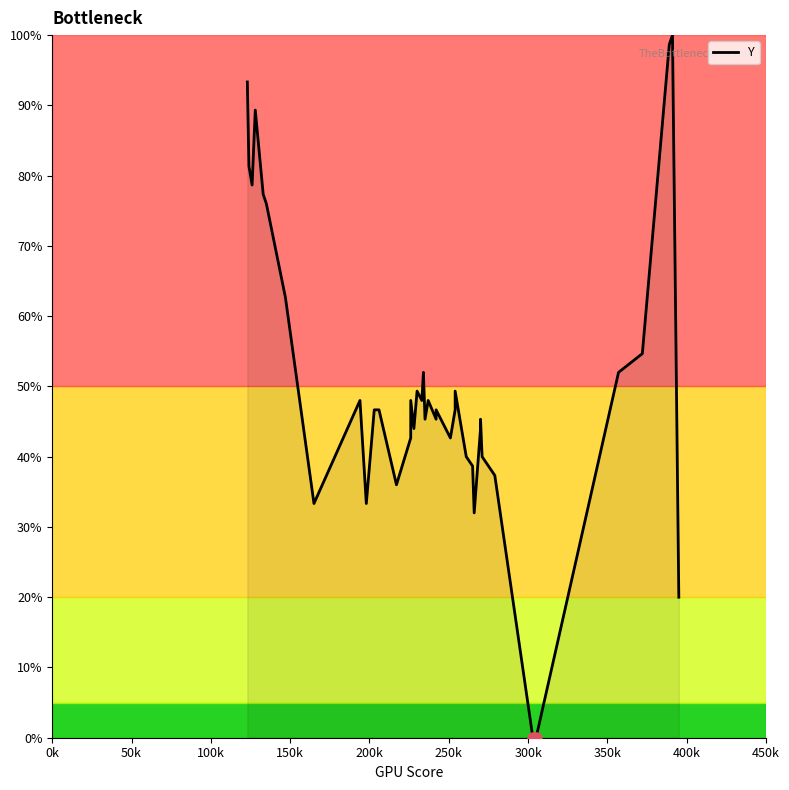

How many values are above zero?

38